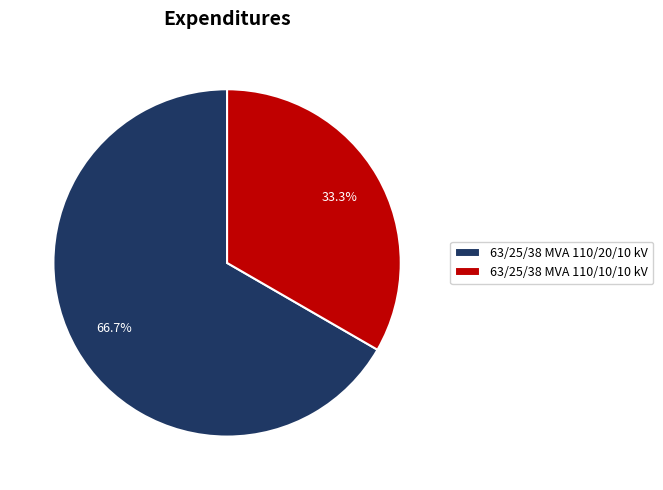

Which slice is the smallest?

63/25/38 MVA 110/10/10 kV